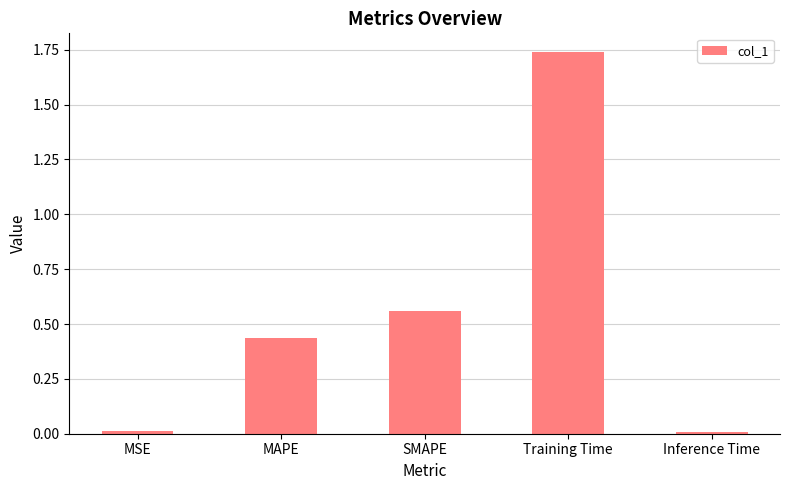

The value at MSE is 0.0. True or false?

True